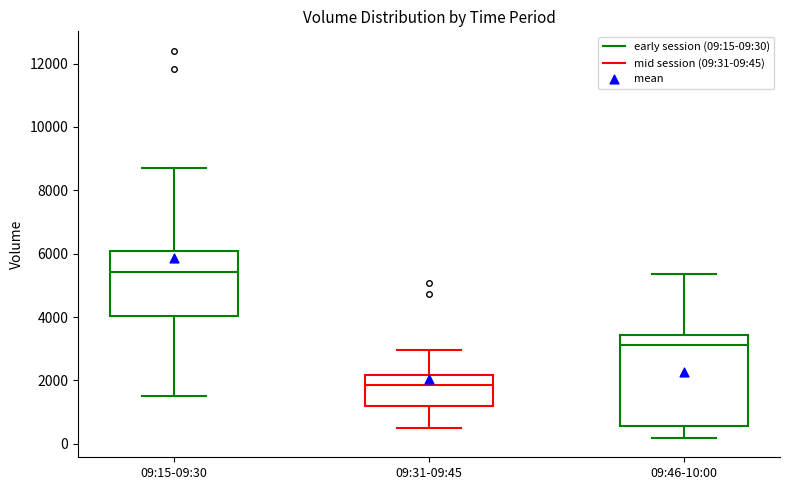

Reading left to right, transcribe this box plot: for each box, give where its median line is, the range the box spans, and where its two whiskers end, as read against the y-axis. The values are not printed on the chart, so give them approximately, as read against the axis.

09:15-09:30: median 5400, box 4000 to 6000, whiskers 1600 to 8800
09:31-09:45: median 1800, box 1200 to 2200, whiskers 400 to 3000
09:46-10:00: median 3200, box 600 to 3400, whiskers 200 to 5400